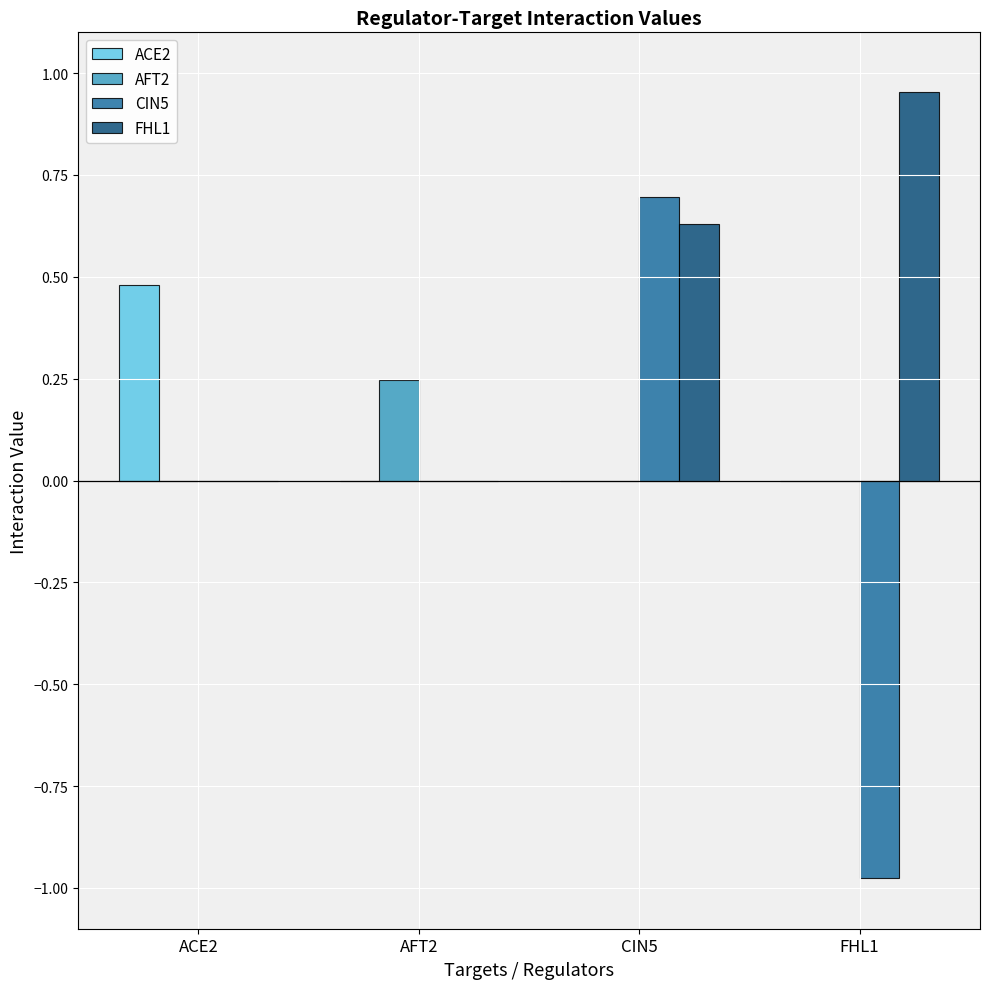

Which series has the largest total across all categories?

FHL1